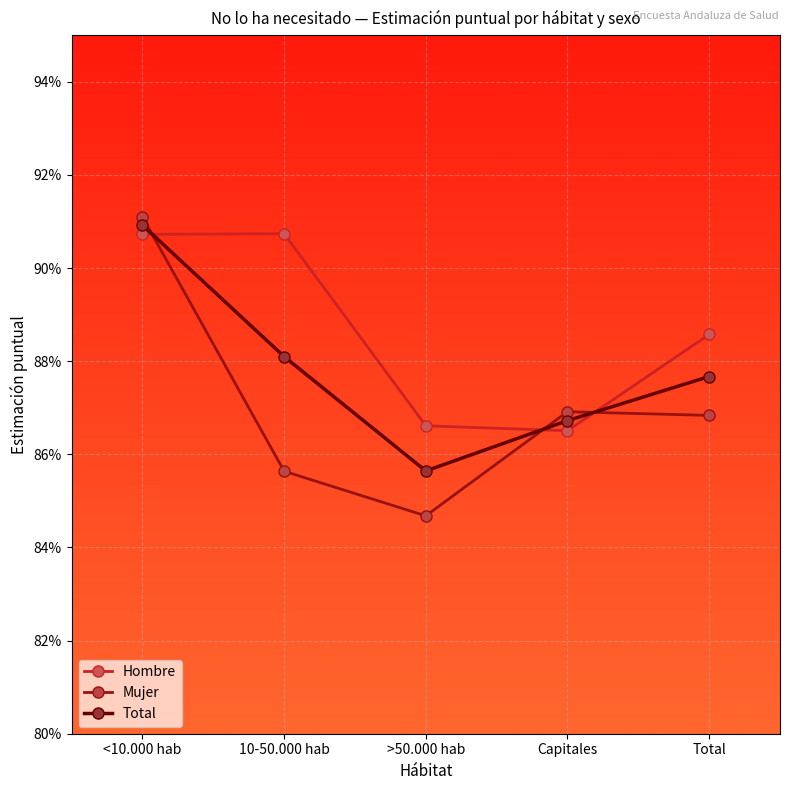

What are all the series names shown in the legend?

Hombre, Mujer, Total